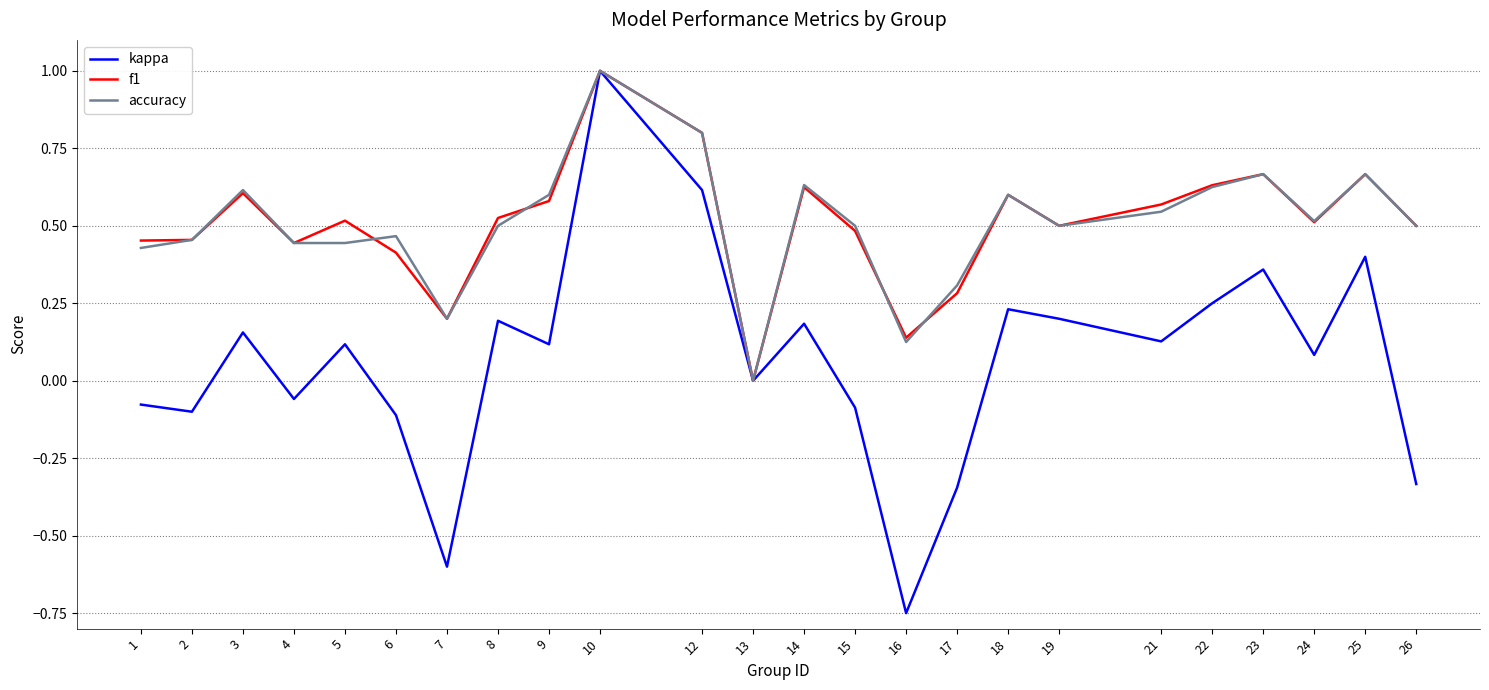

How many lines are shown in the chart?

3